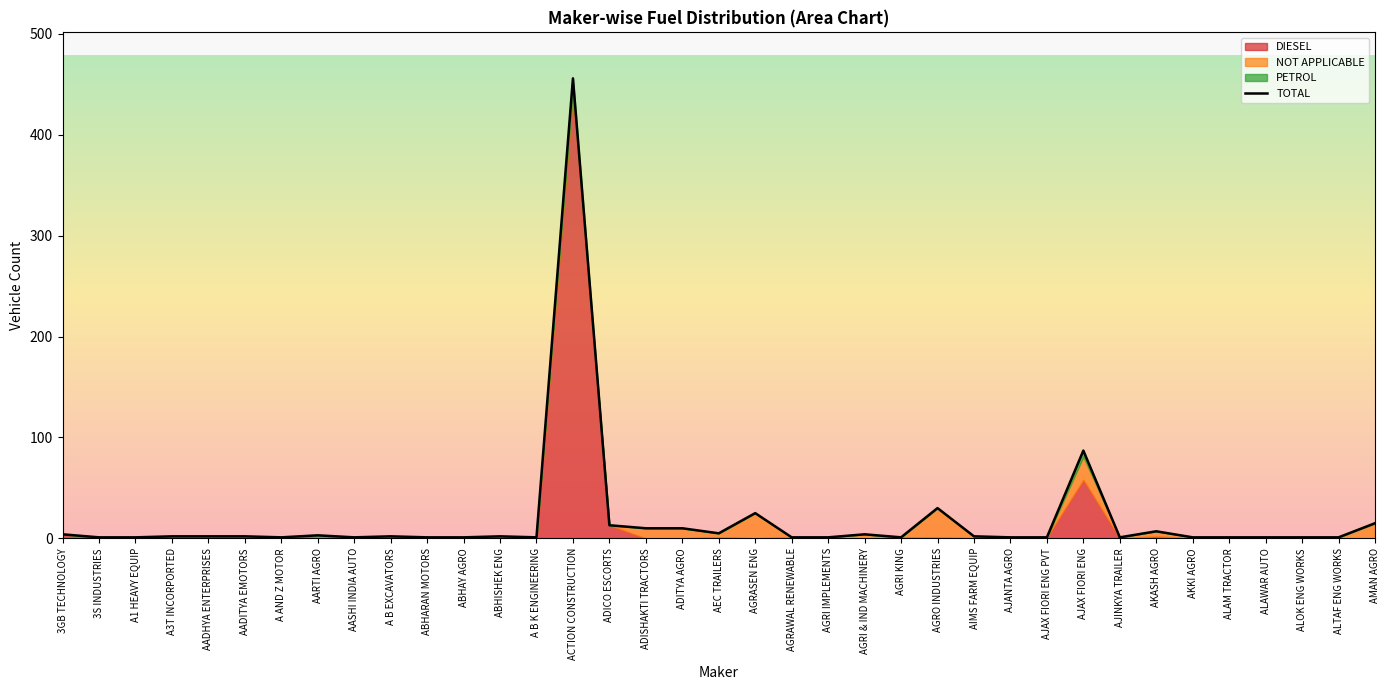

Reading left to right, what are all the values shown in this chart?

3GB TECHNOLOGY=4	3S INDUSTRIES=1	A1 HEAVY EQUIP=1	A3T INCORPORTED=2	AADHYA ENTERPRISES=2	AADITYA EMOTORS=2	A AND Z MOTOR=1	AARTI AGRO=3	AASHI INDIA AUTO=1	A B EXCAVATORS=2	ABHARAN MOTORS=1	ABHAY AGRO=1	ABHISHEK ENG=2	A B K ENGINEERING=1	ACTION CONSTRUCTION=456	ADICO ESCORTS=13	ADISHAKTI TRACTORS=10	ADITYA AGRO=10	AEC TRAILERS=5	AGRASEN ENG=25	AGRAWAL RENEWABLE=1	AGRI IMPLEMENTS=1	AGRI & IND MACHINERY=4	AGRI KING=1	AGRO INDUSTRIES=30	AIMS FARM EQUIP=2	AJANTA AGRO=1	AJAX FIORI ENG PVT=1	AJAX FIORI ENG=87	AJINKYA TRAILER=1	AKASH AGRO=7	AKKI AGRO=1	ALAM TRACTOR=1	ALAWAR AUTO=1	ALOK ENG WORKS=1	ALTAF ENG WORKS=1	AMAN AGRO=15